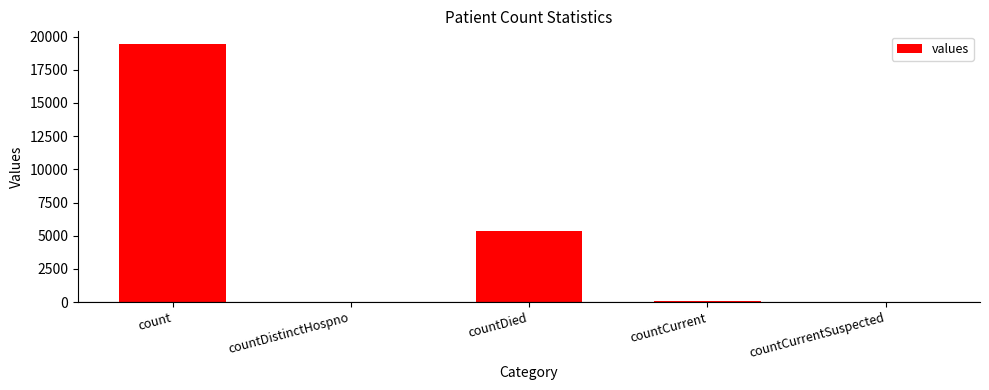

At which label is the value closest to 9710?

countDied